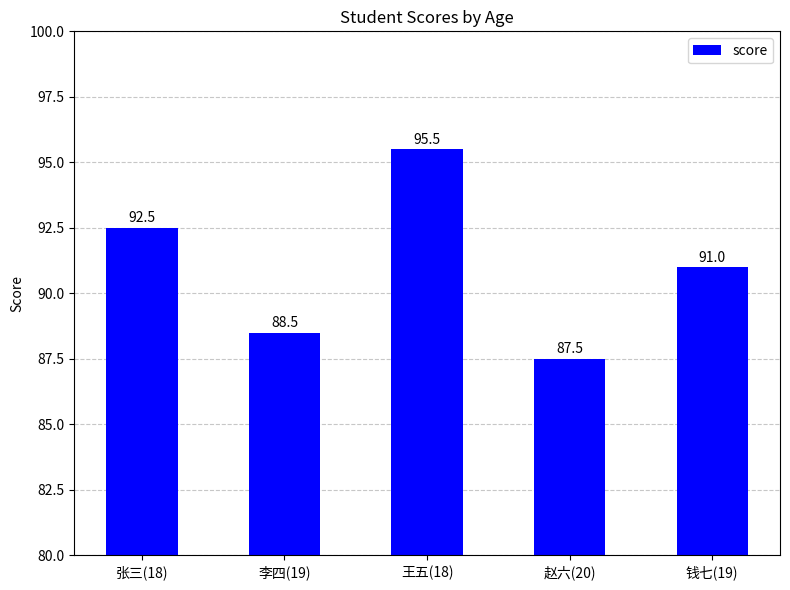

What is the sum of the values at 李四(19) and 张三(18)?

181.0